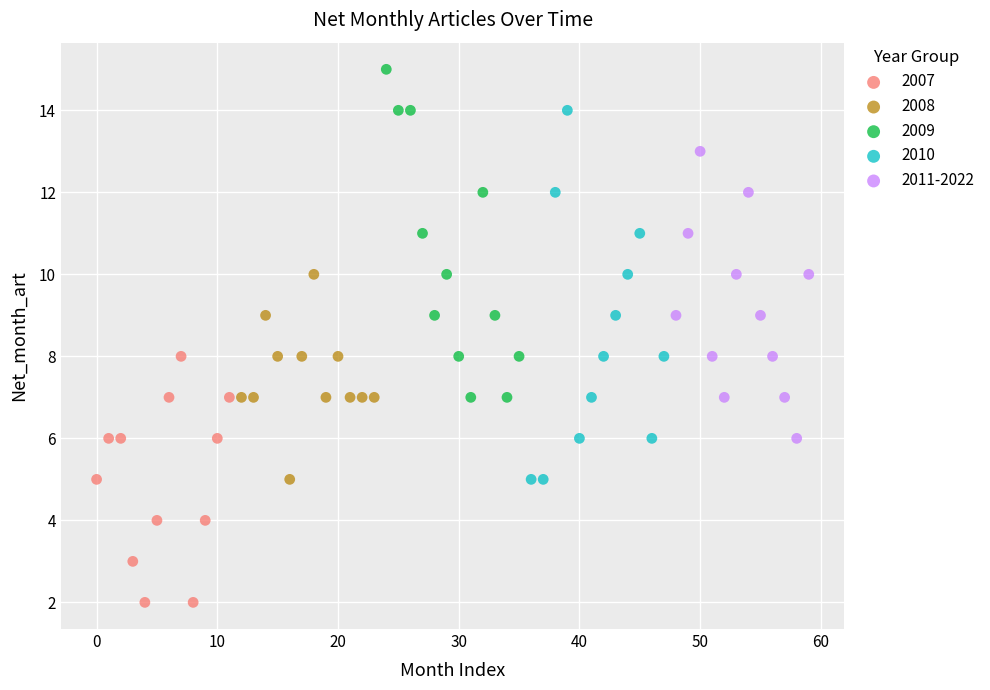

Which series contains the lowest Y value?

2007